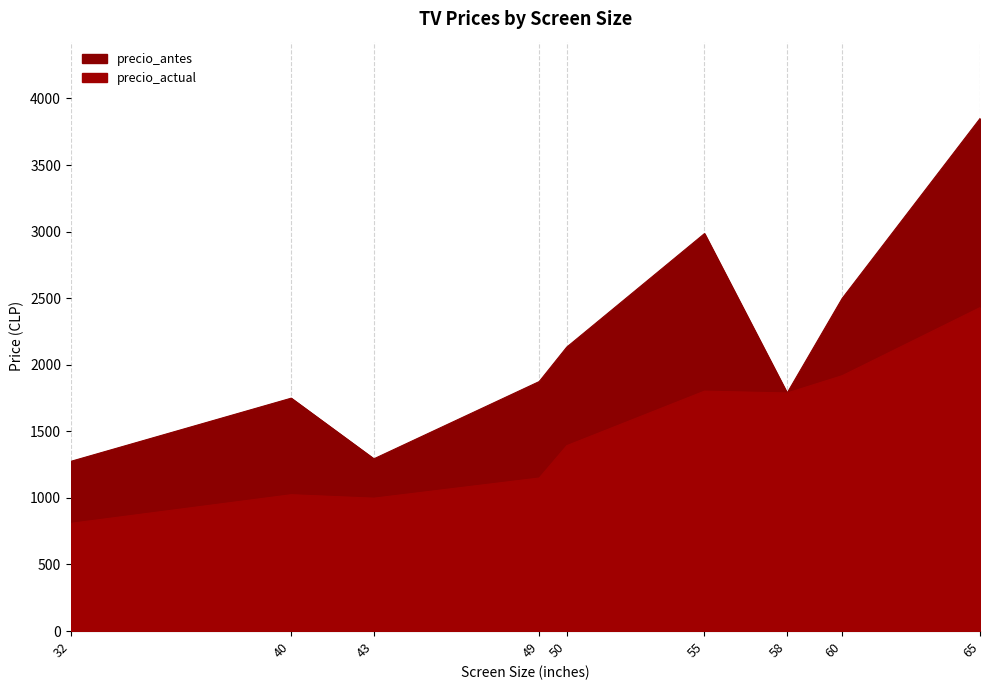

True or false: precio_actual and precio_antes cross at least once.

False